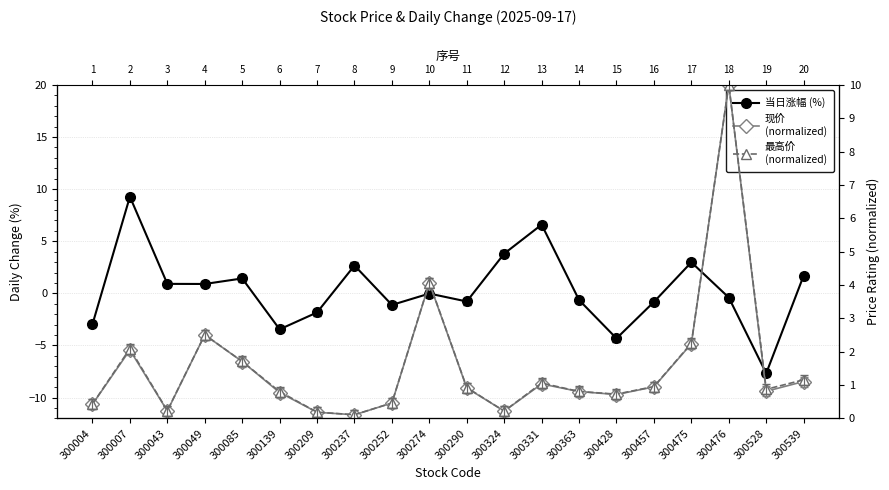

Which label corresponds to the smallest value in the chart?

300528